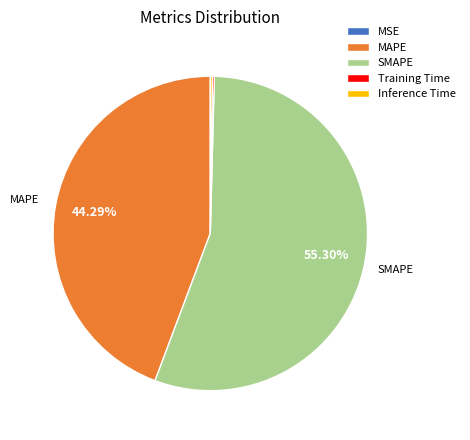

Is there a majority slice in this chart?

Yes